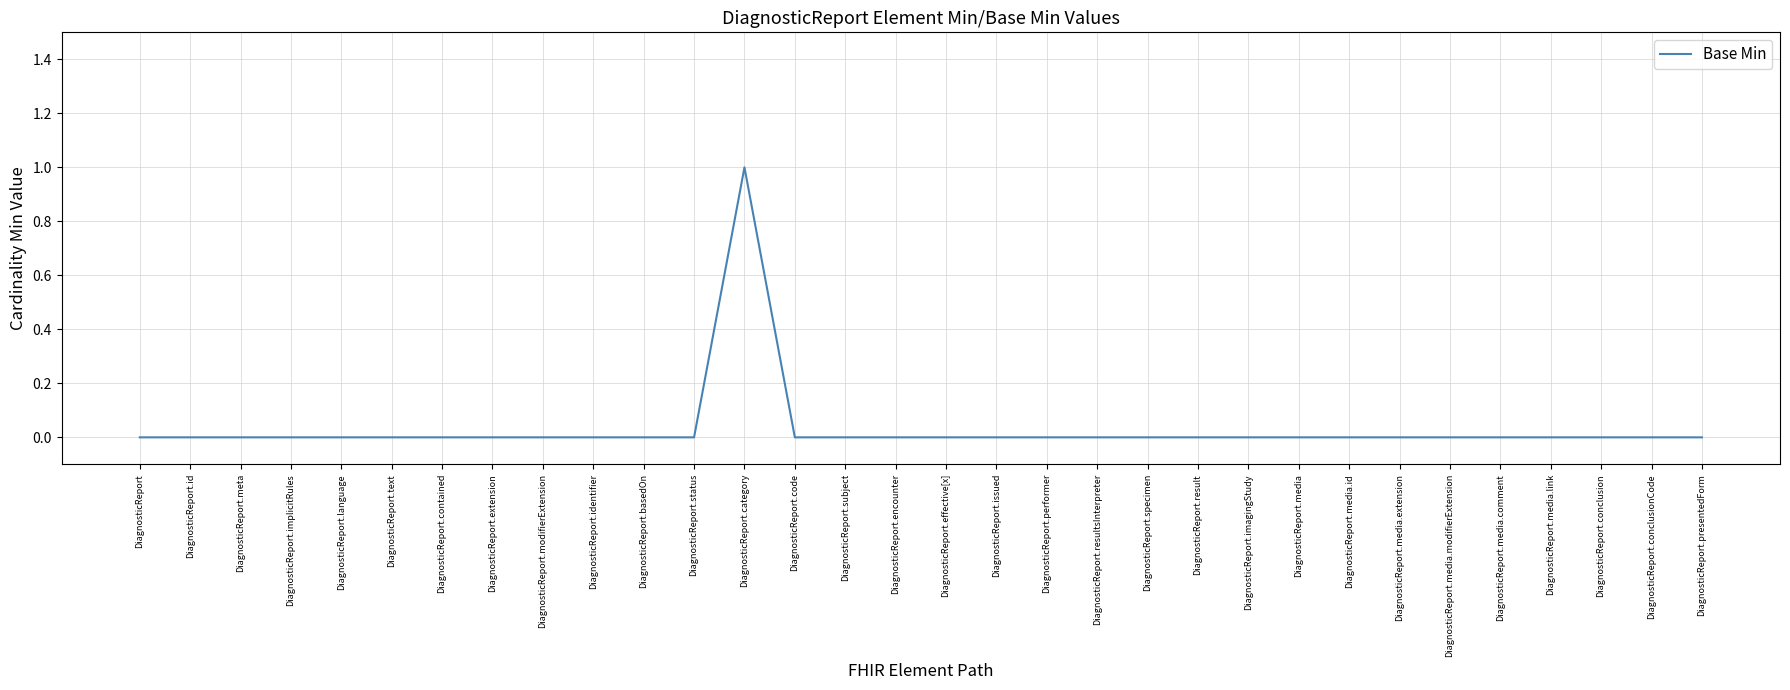

What position from the left is DiagnosticReport.media?

24